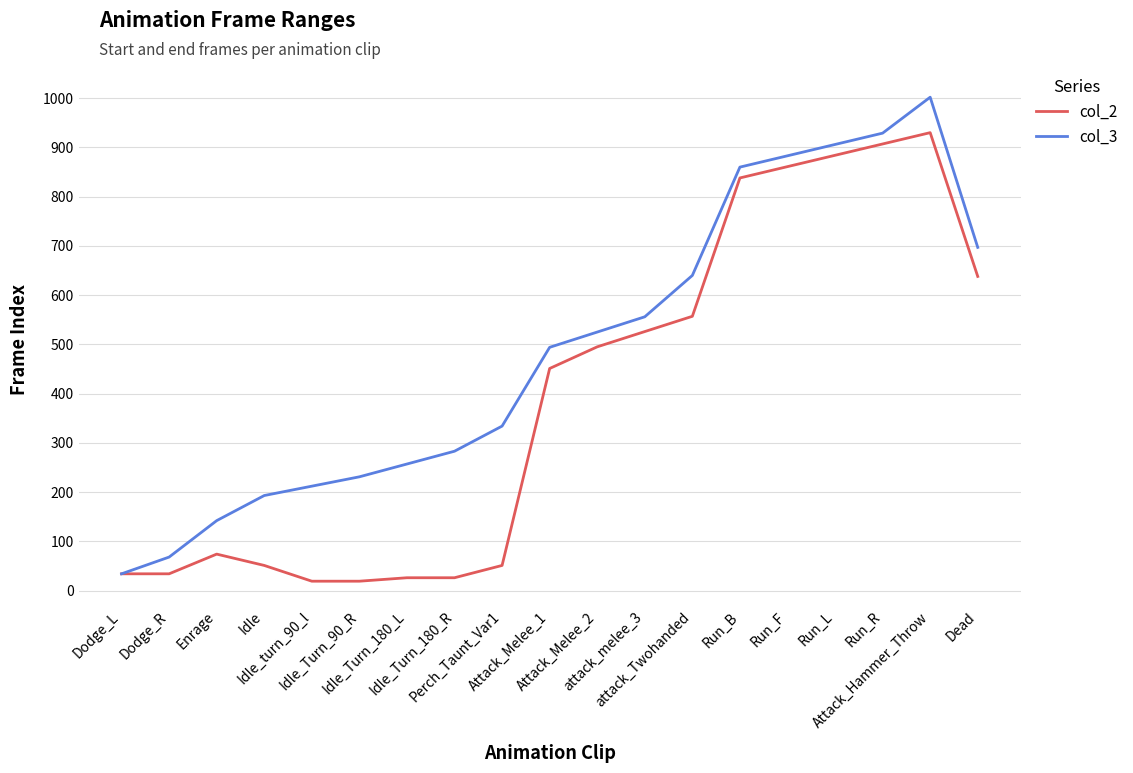

Reading left to right, transcribe all the data shown in this chart.

col_2: 34	34	74	51	19	19	26	26	51	451	495	526	557	838	861	884	907	930	638
col_3: 34	68	142	193	212	231	257	283	334	494	525	556	640	860	883	906	929	1002	697